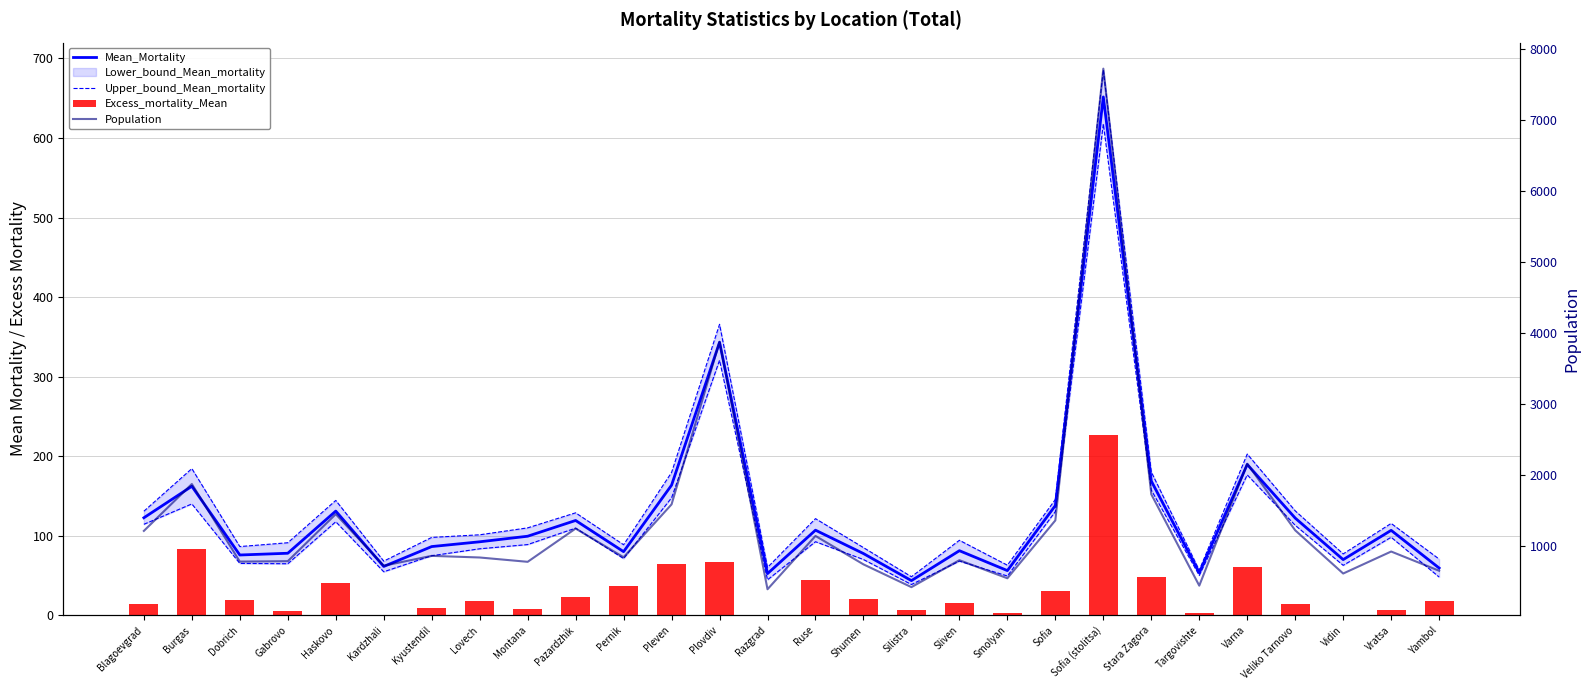

List the labels in order of Population value, largest first.

Sofia (stolitsa), Plovdiv, Varna, Burgas, Stara Zagora, Pleven, Haskovo, Sofia, Pazardzhik, Veliko Tarnovo, Blagoevgrad, Ruse, Vratsa, Kyustendil, Pernik, Lovech, Sliven, Gabrovo, Dobrich, Montana, Shumen, Kardzhali, Yambol, Vidin, Smolyan, Targovishte, Silistra, Razgrad